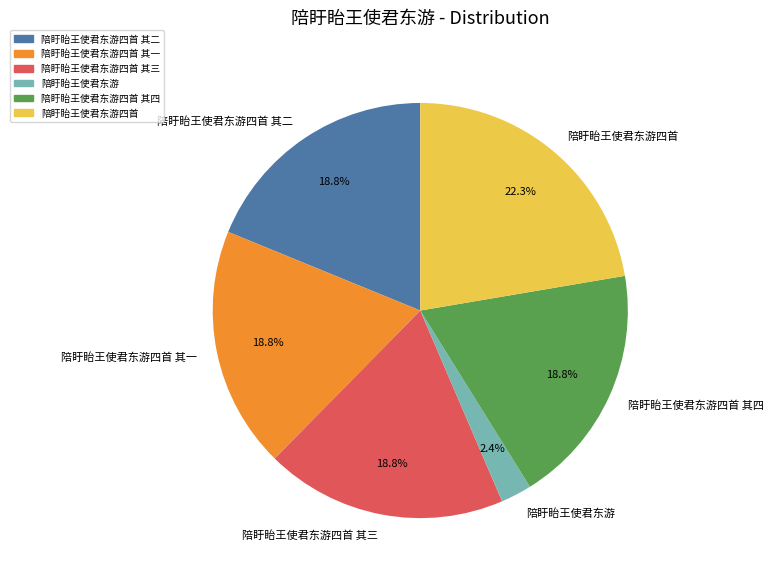

Is there any slice that represents more than half of the pie?

No